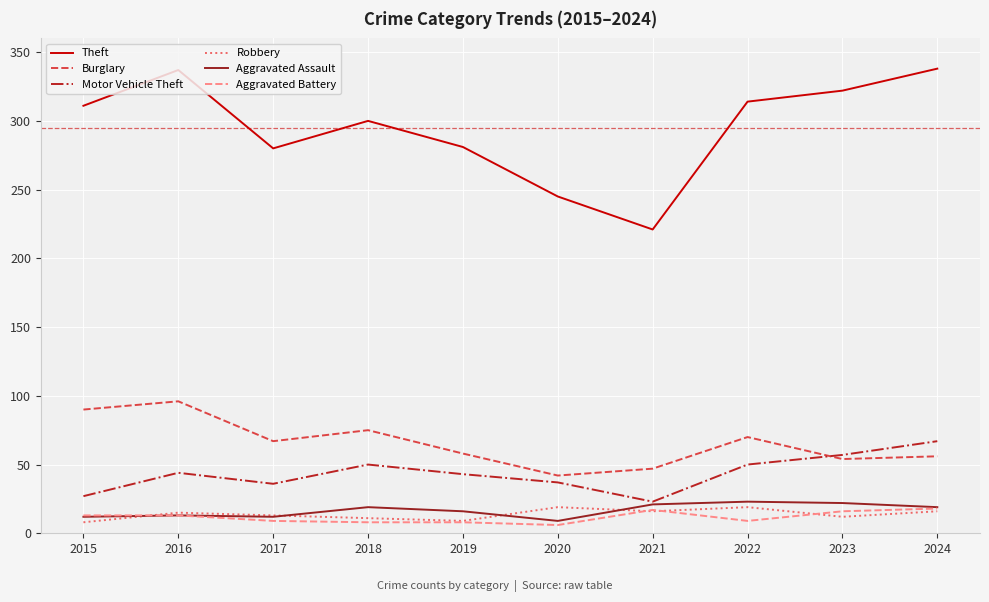

Where does the Burglary series first go above 67?

2015